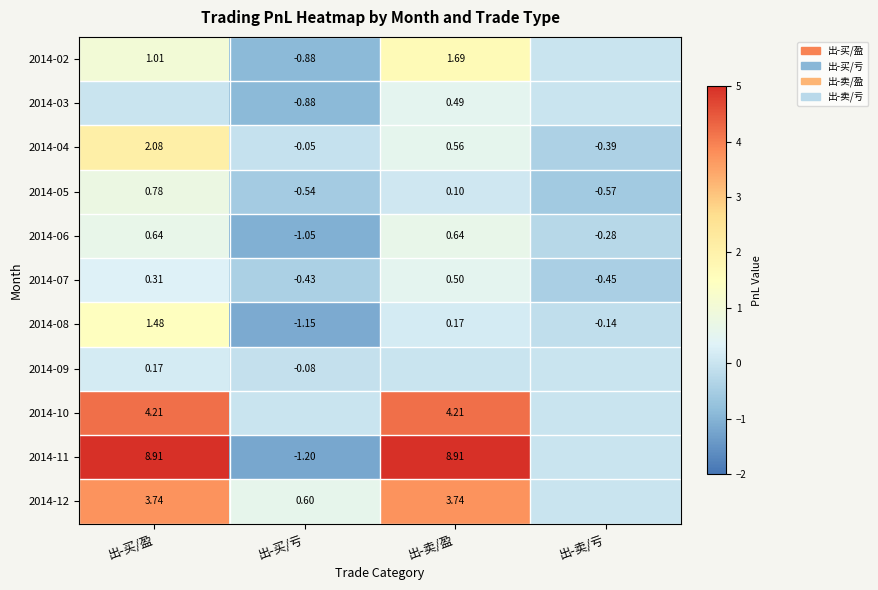

Rank the categories by 2014-08 value from highest to lowest.

出-买/盈, 出-卖/盈, 出-卖/亏, 出-买/亏